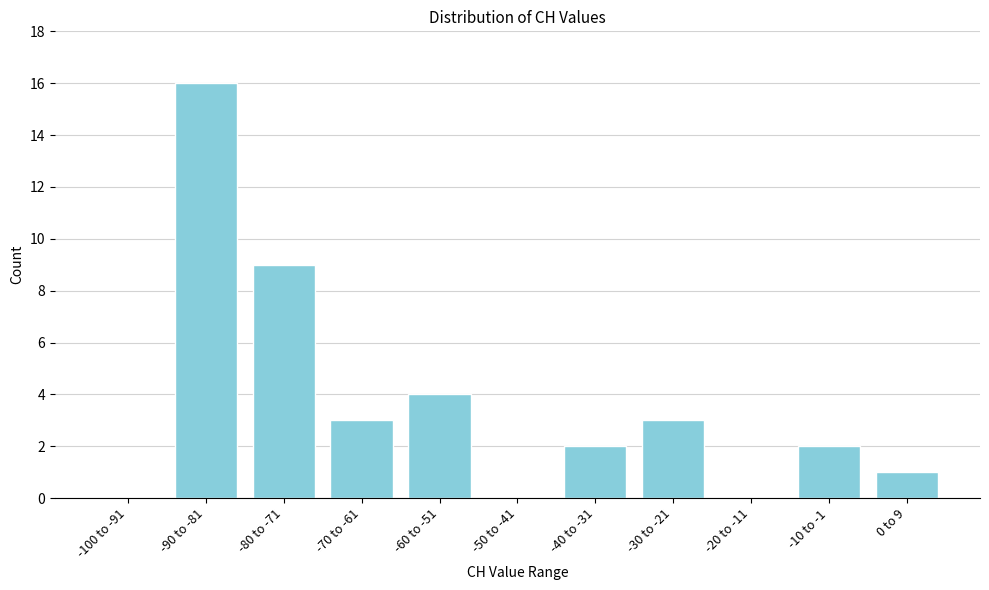

Reading right to left, what are all the values shown in this chart?

0 to 9=1	-10 to -1=2	-20 to -11=0	-30 to -21=3	-40 to -31=2	-50 to -41=0	-60 to -51=4	-70 to -61=3	-80 to -71=9	-90 to -81=16	-100 to -91=0